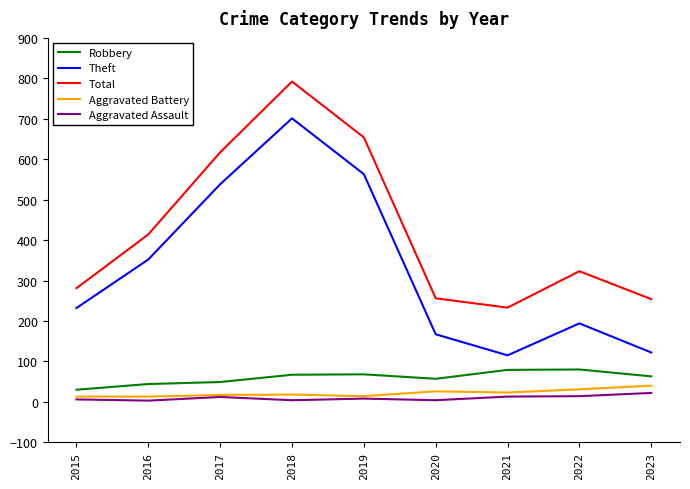

What is the average value of the Aggravated Battery series?

22